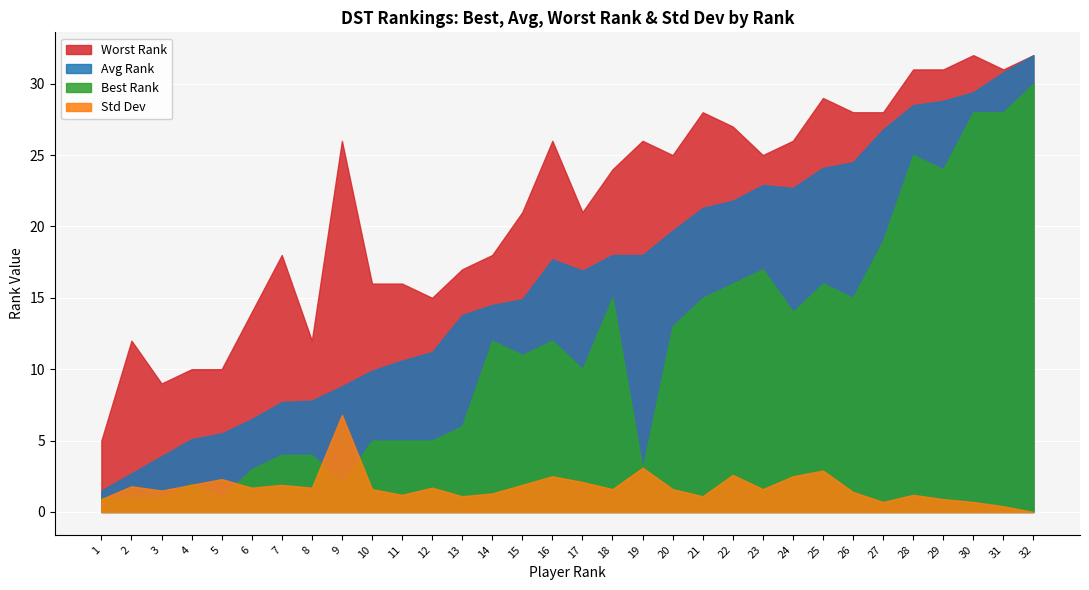

At which label is Best Rank closest to 15?

18